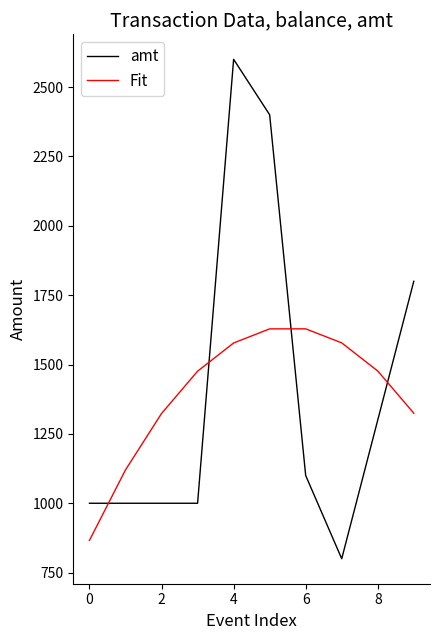

What is the smallest value displayed?

800.0